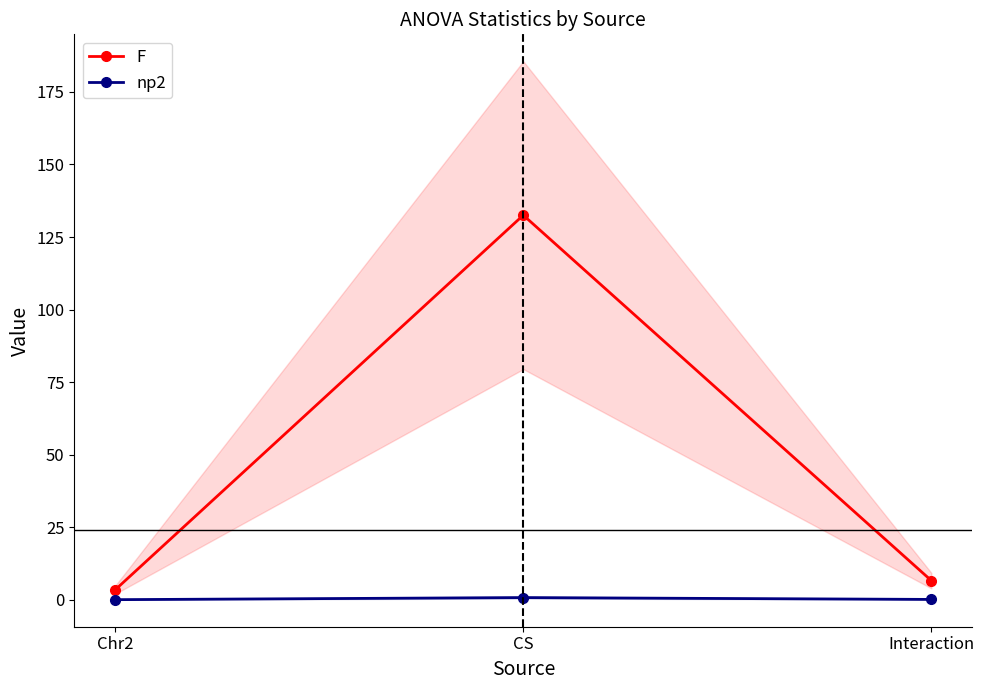

True or false: F has a value of 218.7 at CS.

False